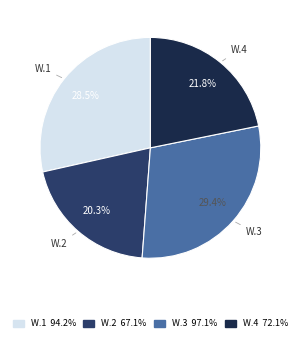

Is there a majority slice in this chart?

No